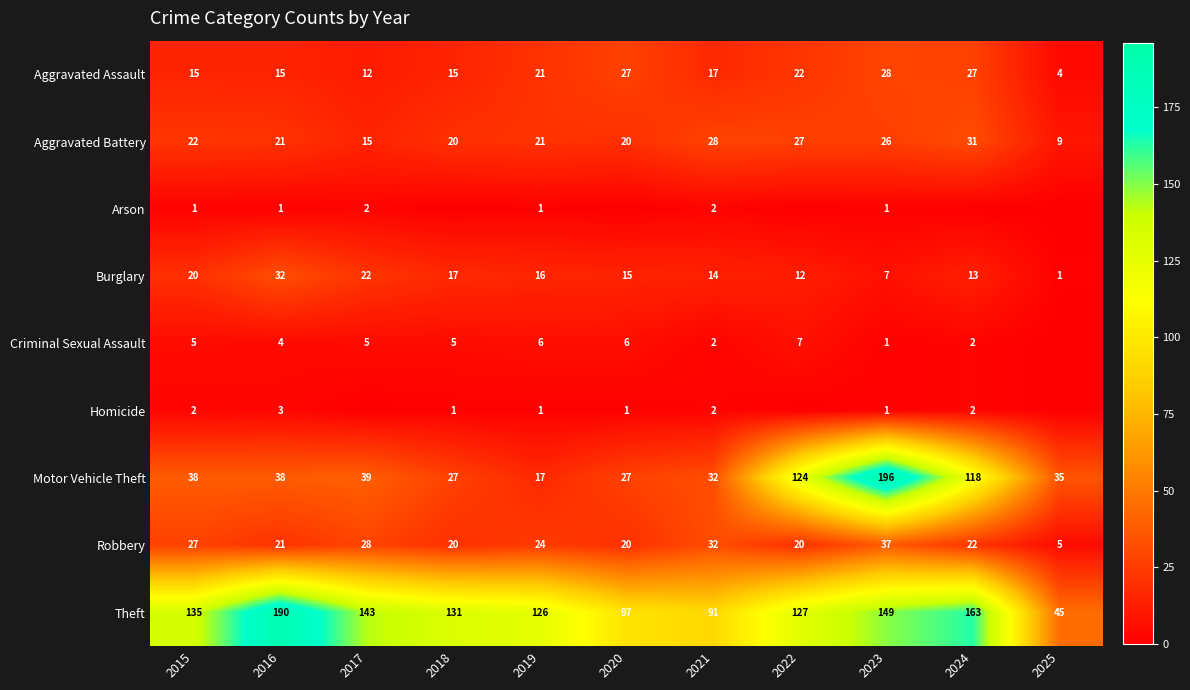

What is the spread (max minus min) of values at 2022?

127